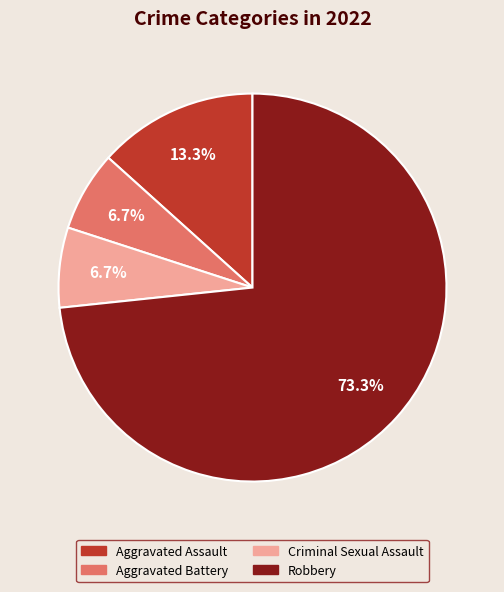

True or false: Robbery accounts for 73% of the total.

True